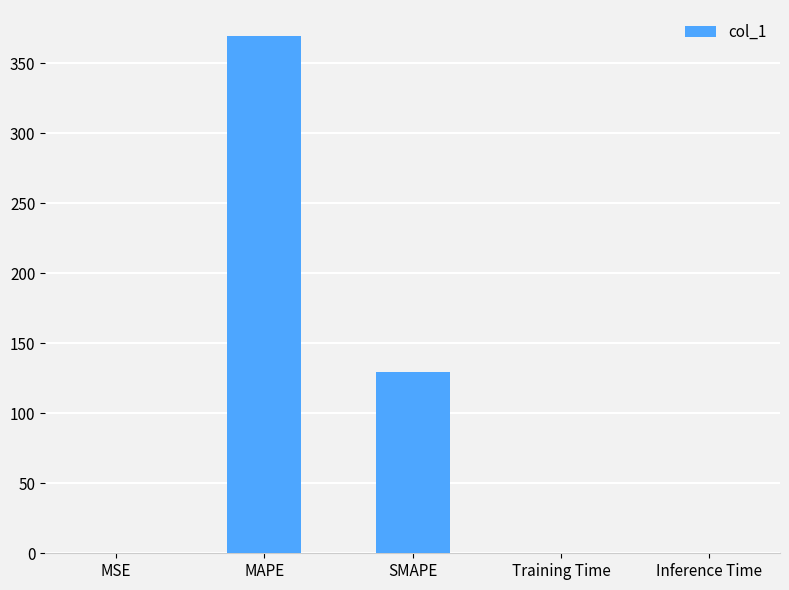

Read the value at SMAPE.

129.8